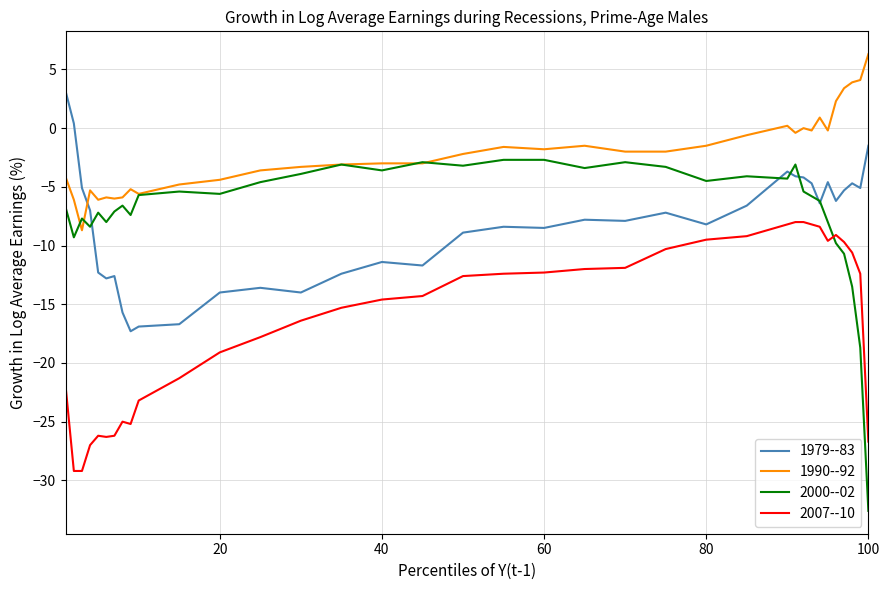

True or false: 1990--92 and 2007--10 cross at least once.

False